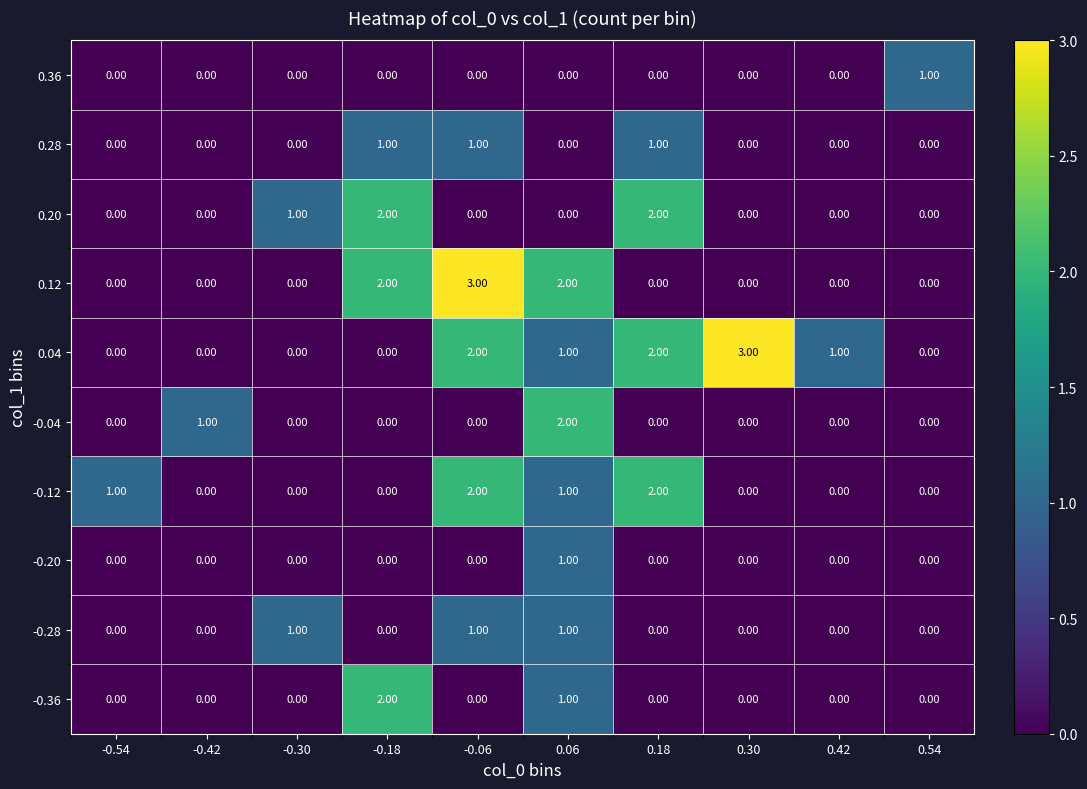

Between -0.30 and 0.30, which series saw the biggest shift?

0.04